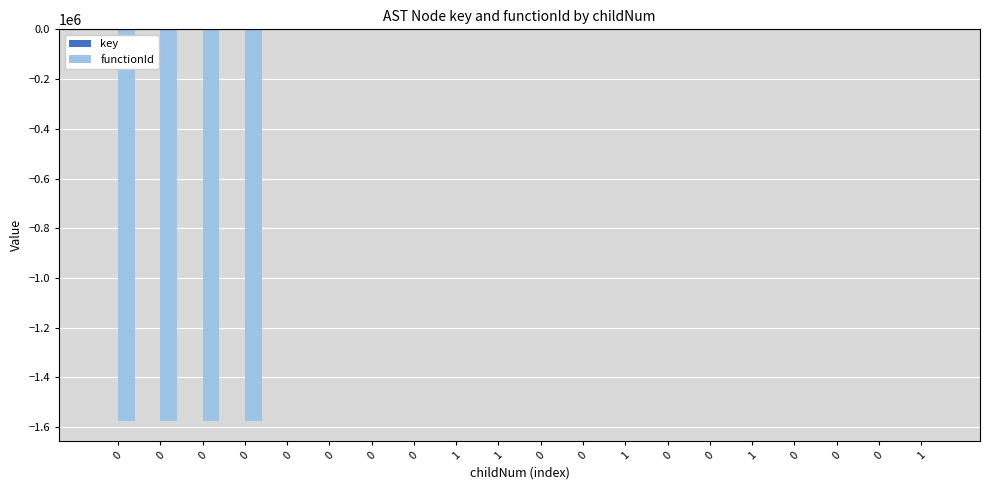

Count the number of data series in this chart.

2